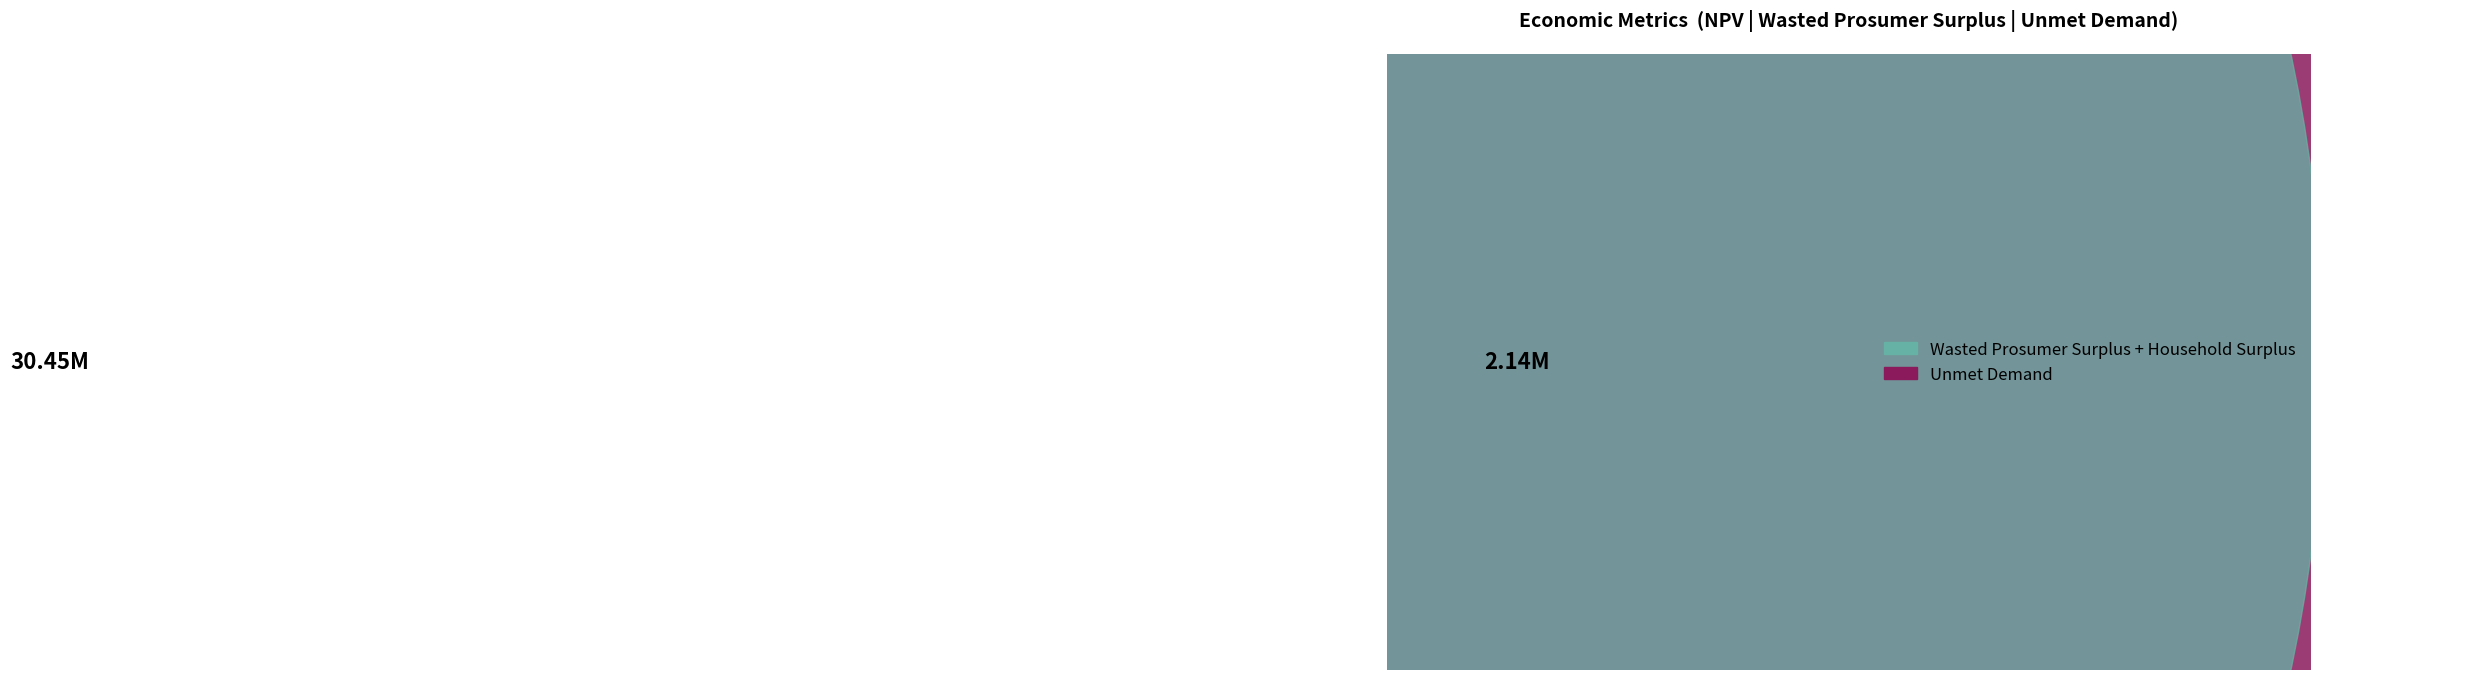

Is the sum of Household Surplus and NPV greater than half?

No